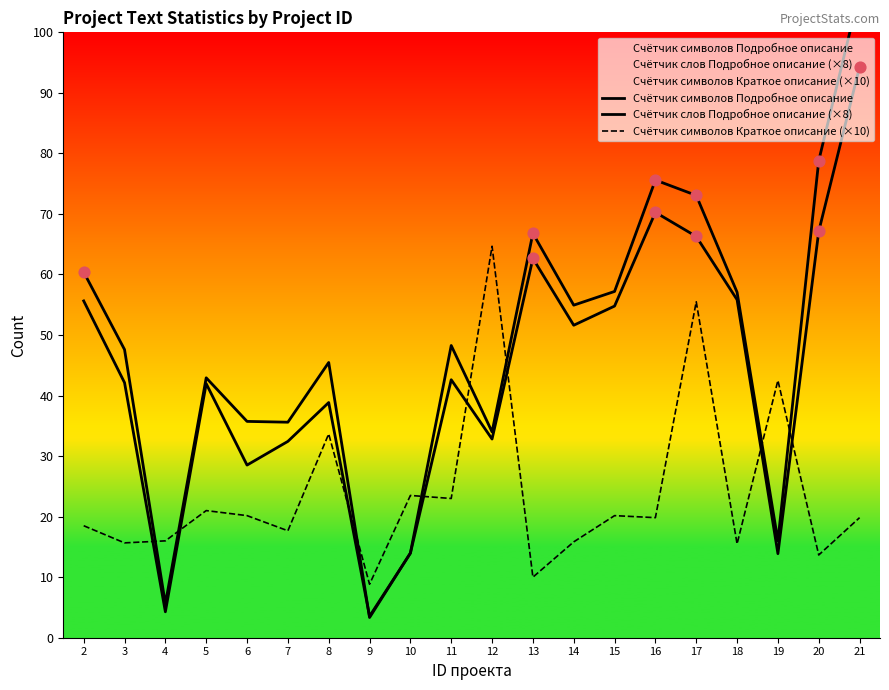

Which series reaches the minimum Y coordinate?

Счётчик слов Подробное описание (×8)